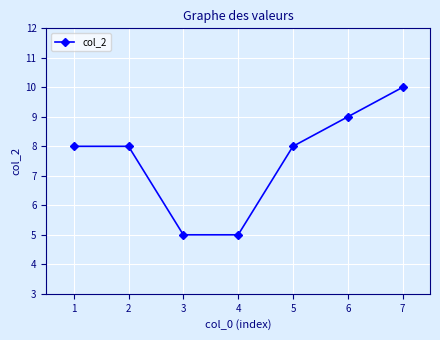

What is the difference between the values at 2 and 1?

0